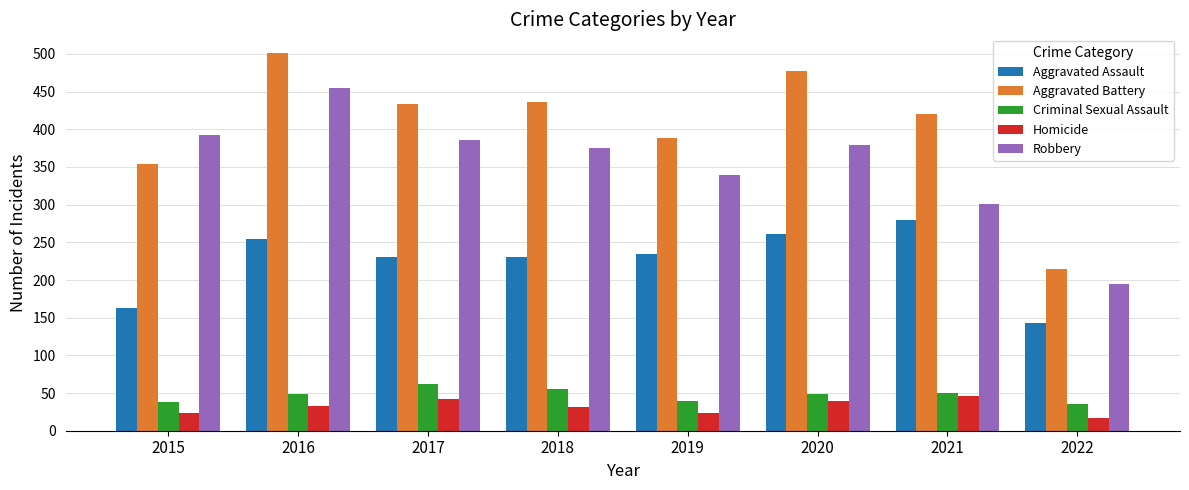

What is the smallest value displayed?

17